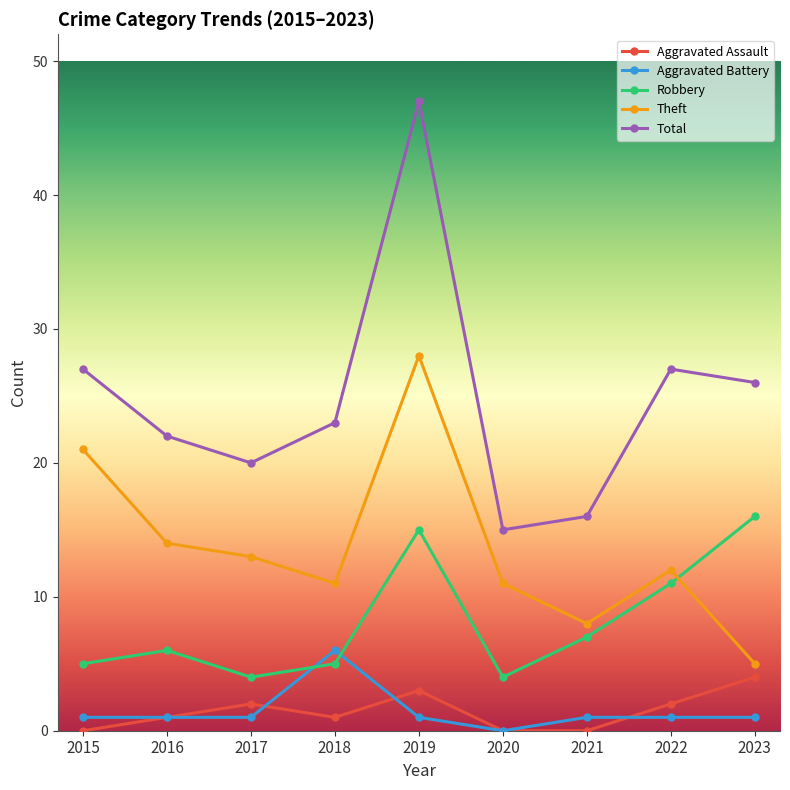

What is the difference between the maximum and minimum values in the Theft series?

23